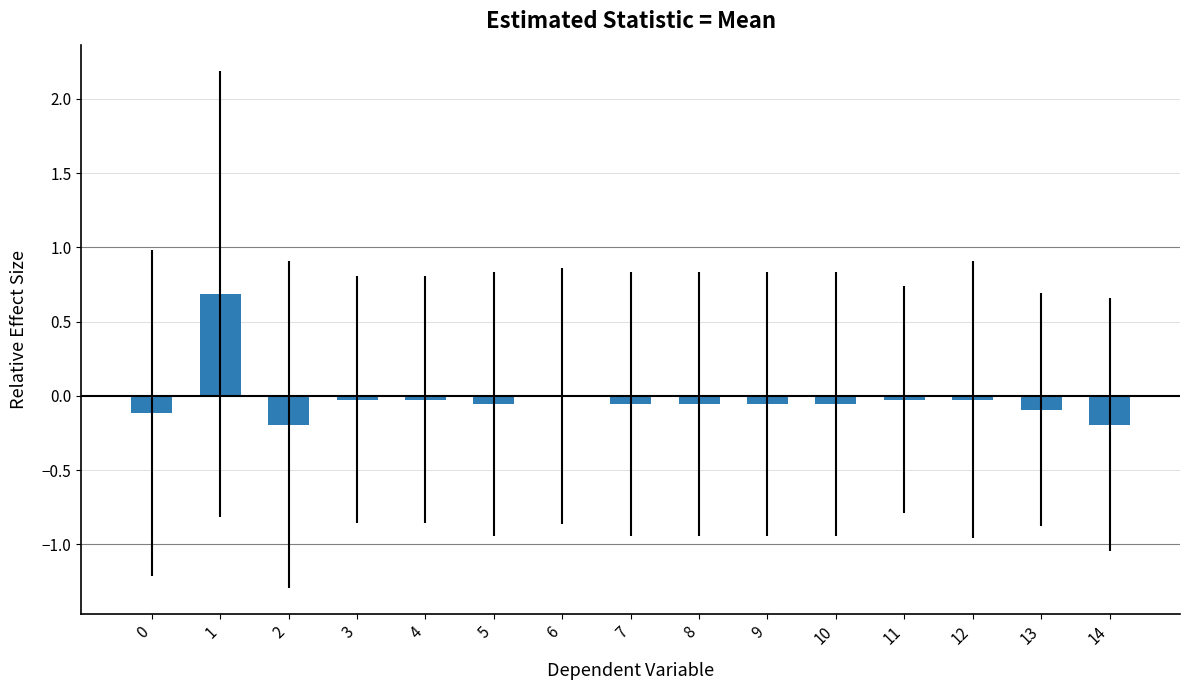

Where does the data first go above 0?

1